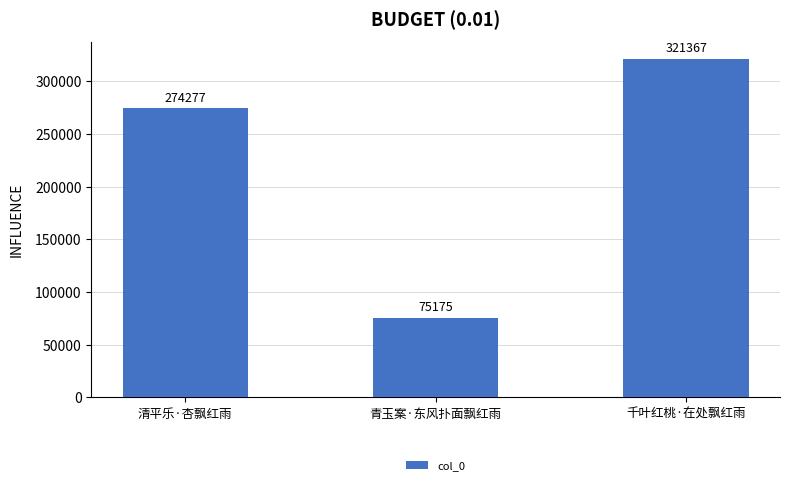

At which category does the chart reach its peak across all series?

千叶红桃·在处飘红雨